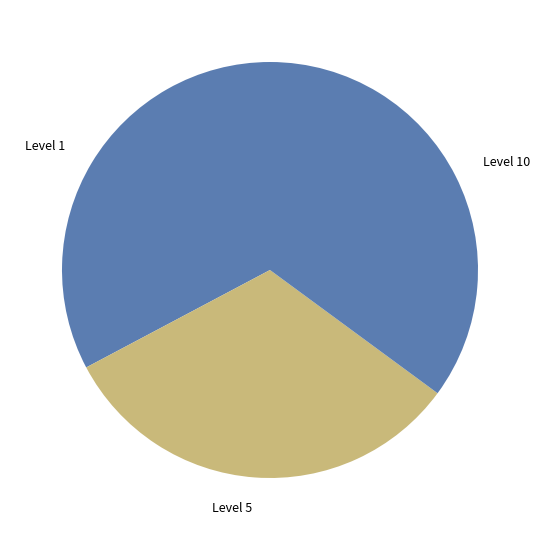

The Level 1 slice represents 33% of the pie. True or false?

True